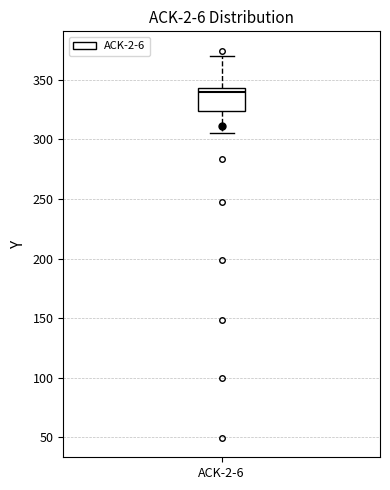

Transcribe this box plot: give where the median line is, the range the box spans, and where the two whiskers end, as read against the y-axis. The values are not printed on the chart, so give them approximately, as read against the axis.

median 340, box 325 to 345, whiskers 305 to 370